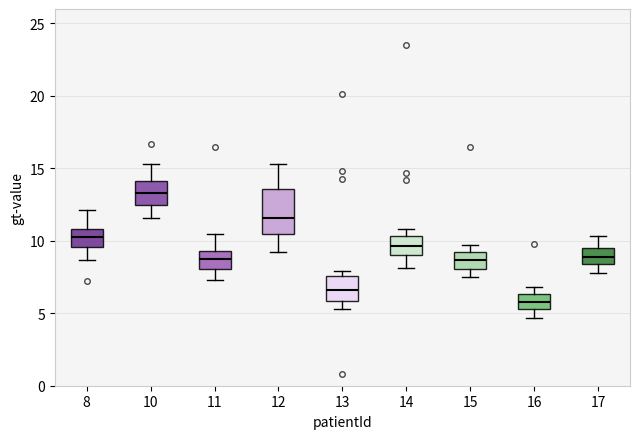

Reading left to right, read every box against the y-axis: the position of its median line, the range the box covers, and the ends of its whiskers. The values are not printed on the chart, so give them approximately, as read against the axis.

8: median 10.5, box 9.5 to 11.0, whiskers 8.5 to 12.0
10: median 13.5, box 12.5 to 14.0, whiskers 11.5 to 15.5
11: median 9.0, box 8.0 to 9.5, whiskers 7.5 to 10.5
12: median 11.5, box 10.5 to 13.5, whiskers 9.0 to 15.5
13: median 6.5, box 6.0 to 7.5, whiskers 5.5 to 8.0
14: median 9.5, box 9.0 to 10.5, whiskers 8.0 to 11.0
15: median 8.5, box 8.0 to 9.0, whiskers 7.5 to 9.5
16: median 6.0, box 5.5 to 6.5, whiskers 4.5 to 7.0
17: median 9.0, box 8.5 to 9.5, whiskers 8.0 to 10.5